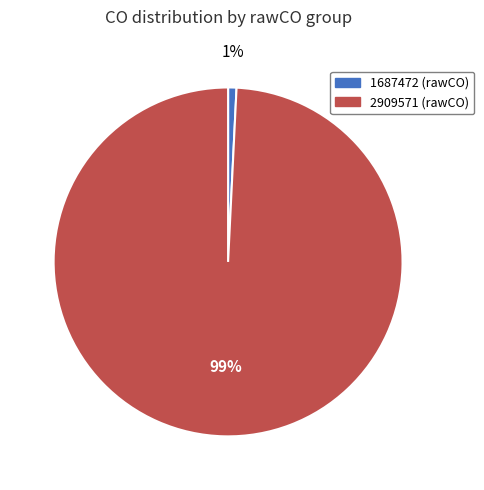

Which slice is the smallest?

1687472